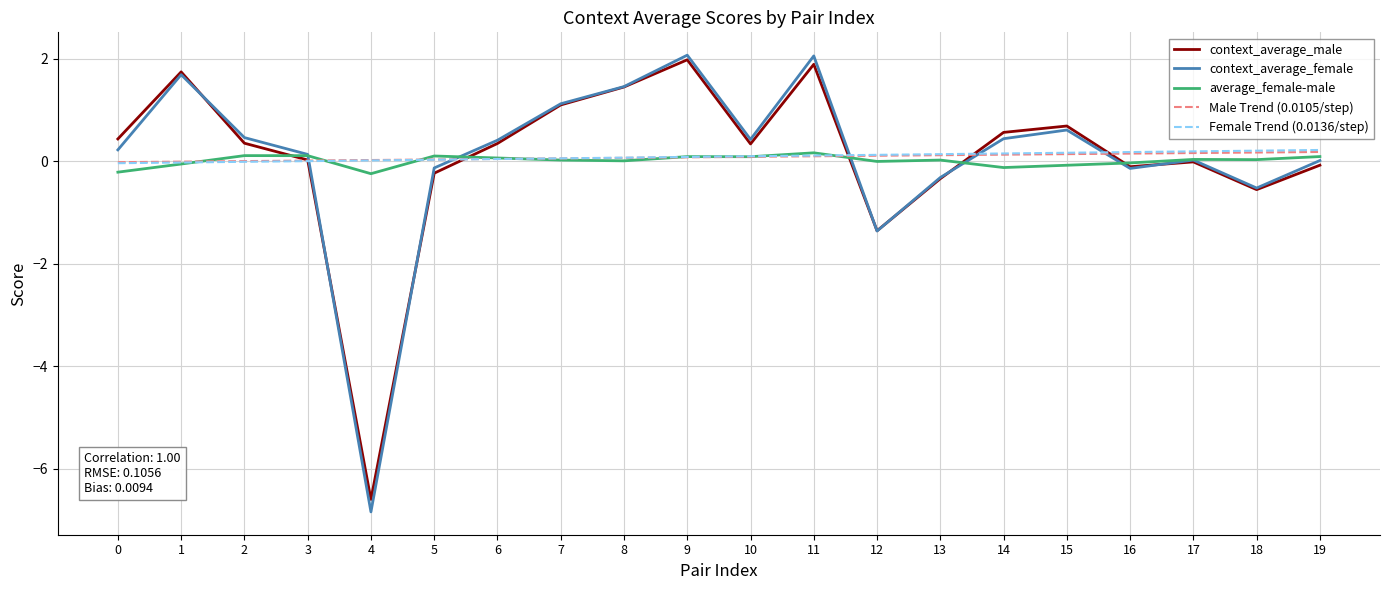

The Male Trend (0.0105/step) series shows 0.2 at 18. True or false?

True